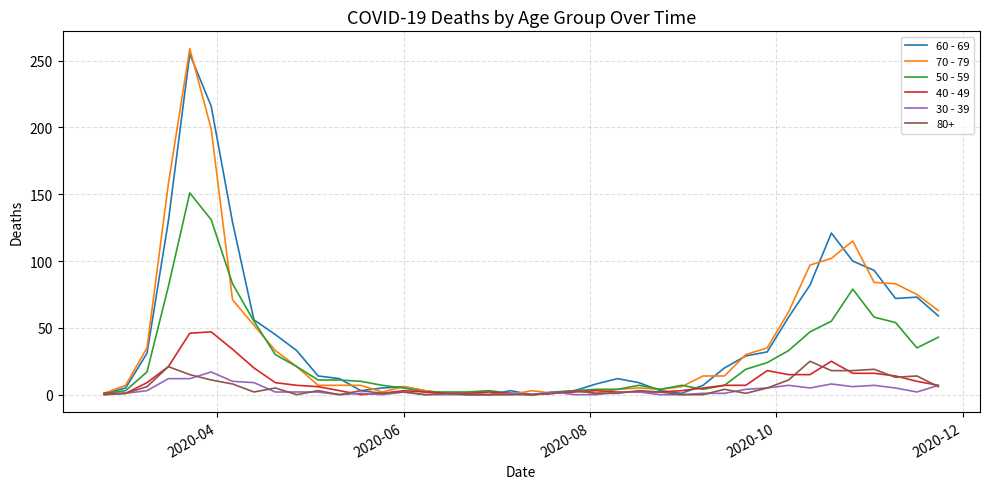

Which series has the widest spread of values?

70 - 79